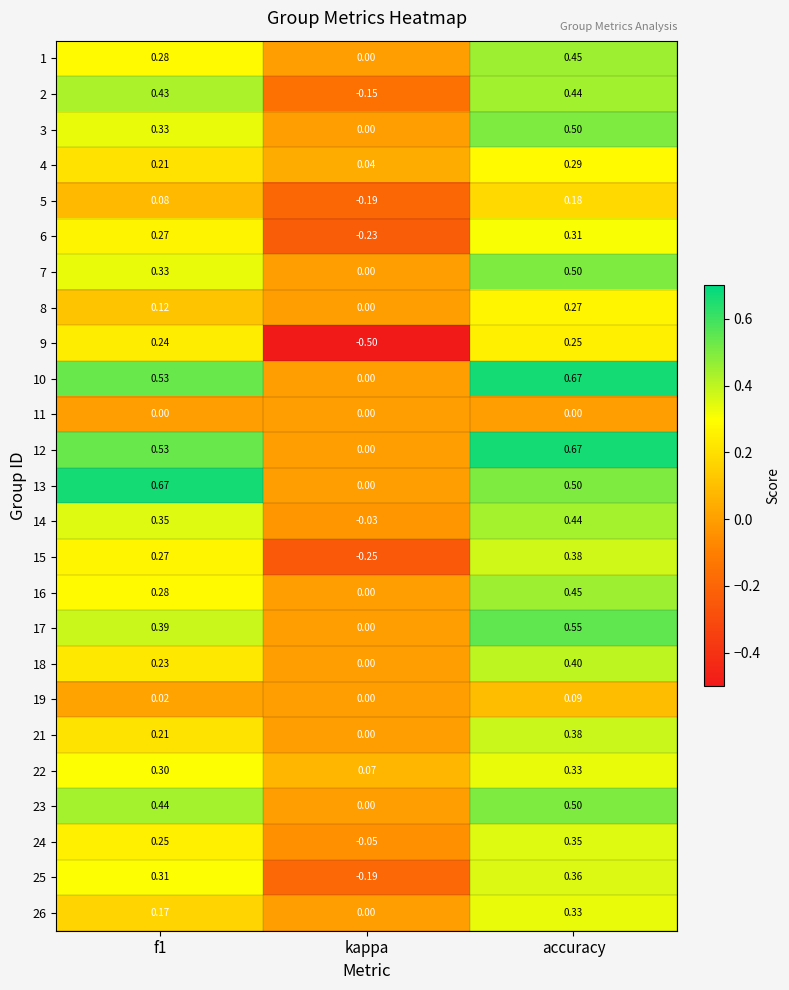

What is the total value across all series at f1?

7.2